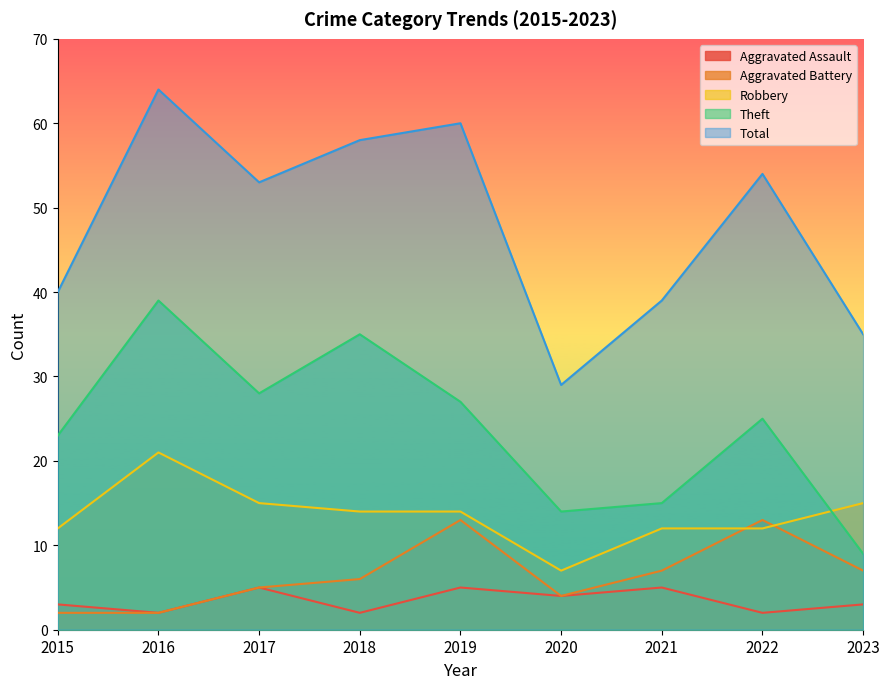

Which series has the widest spread of values?

Total